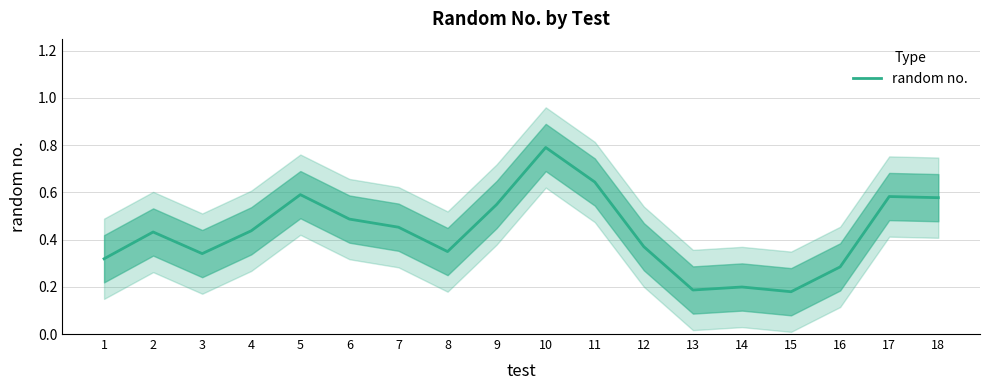

What is the sum of the values at 17 and 8?

0.9